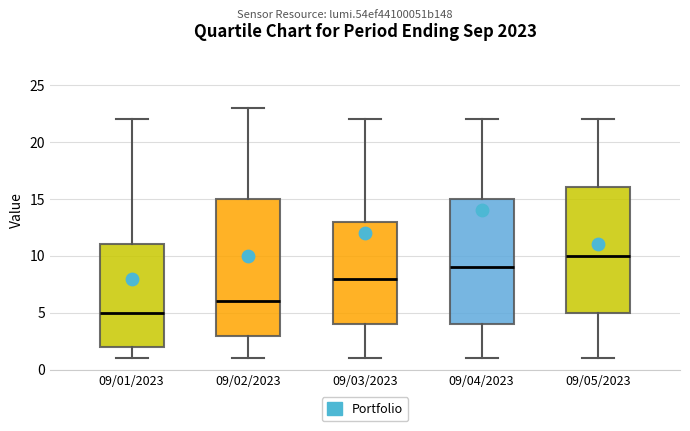

Which box is the tallest, from its lower edge to its upper edge?

09/02/2023